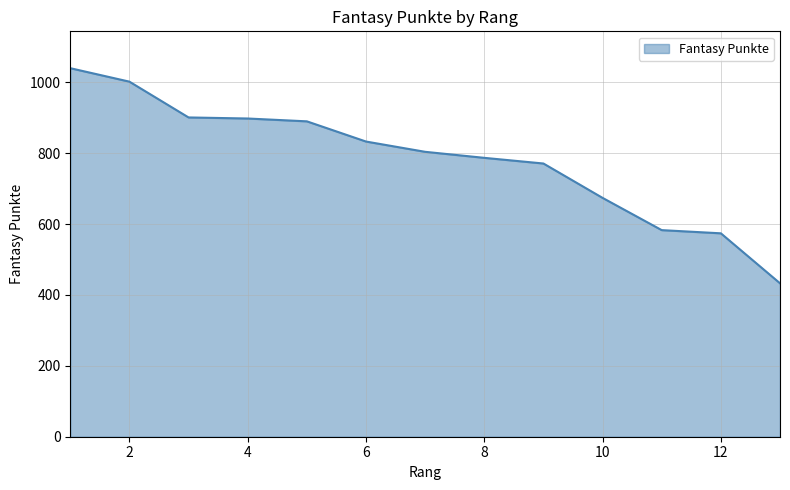

What is the difference between the maximum and minimum values?

607